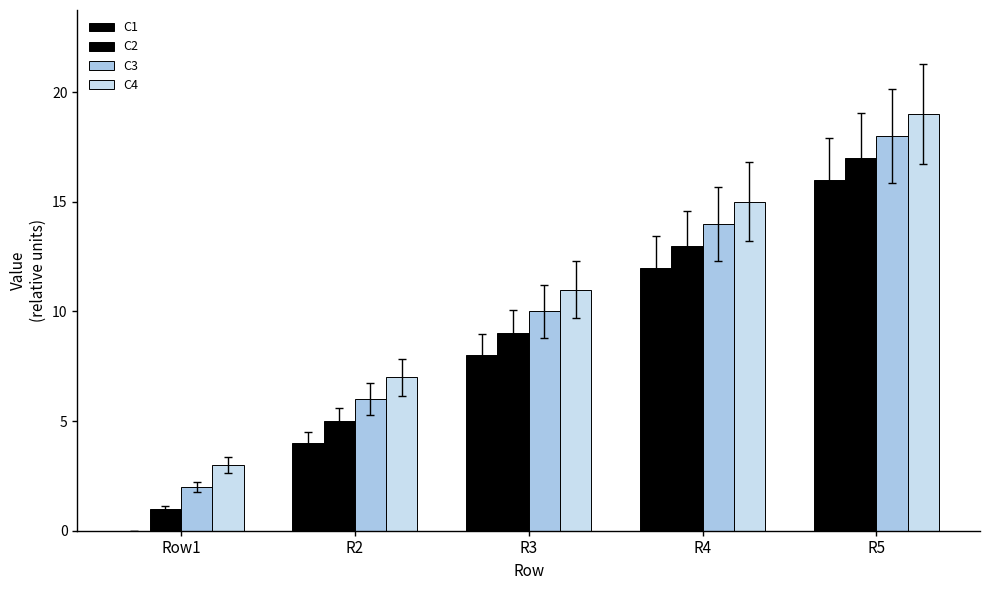

What is the label of the 4th bar from the left?

R4